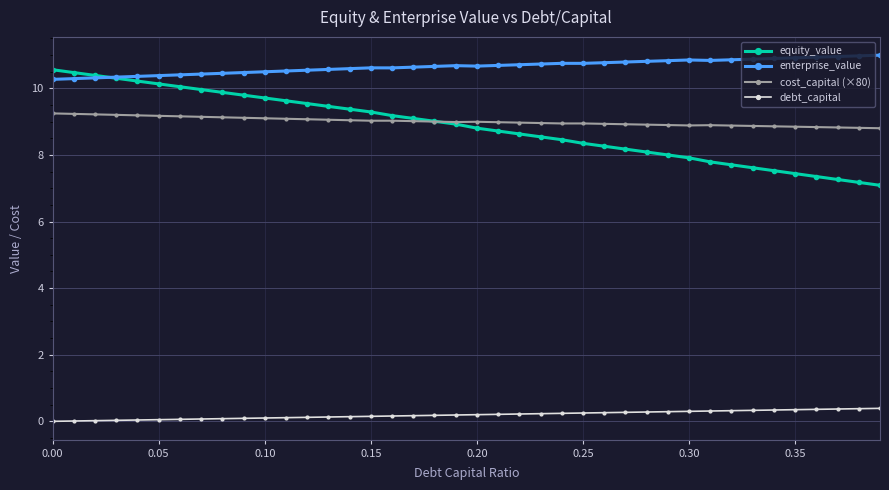

What is the greatest value displayed?

11.0